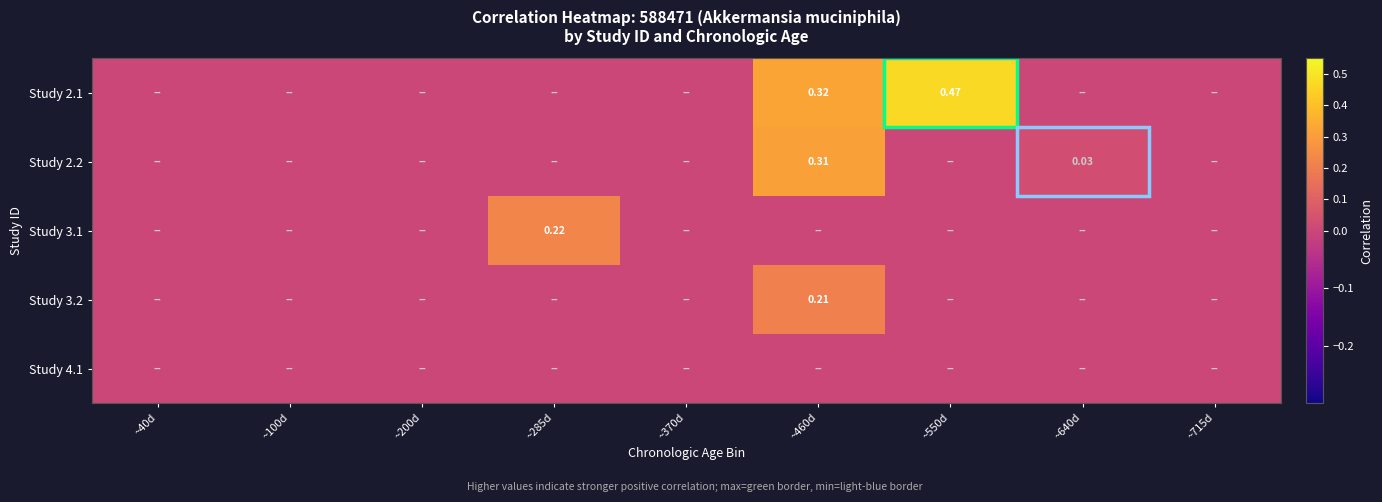

At which label is Study 3.1 closest to 0?

~40d